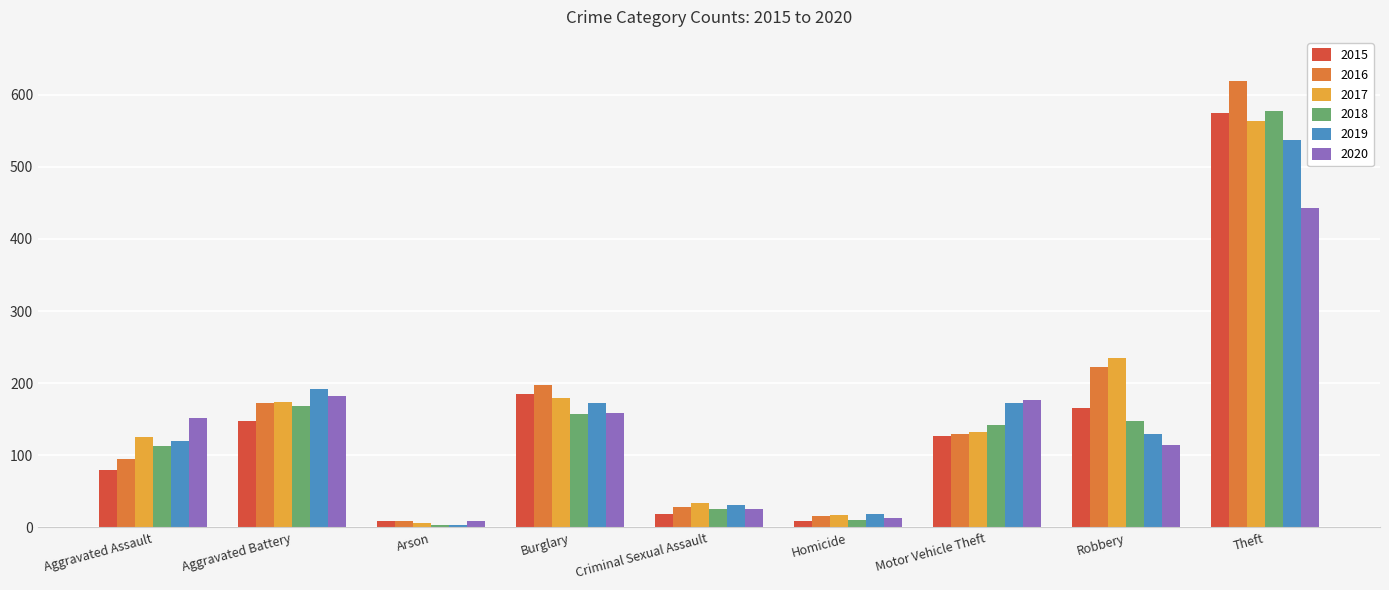

What are all the series names shown in the legend?

2015, 2016, 2017, 2018, 2019, 2020